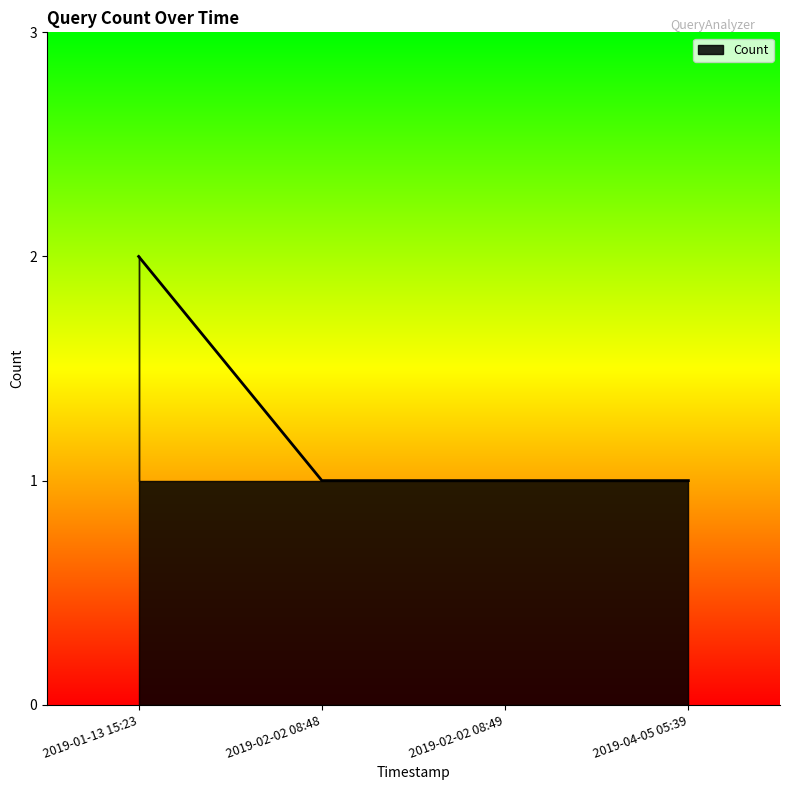

Rank the categories by value from highest to lowest.

2019-01-13 15:23, 2019-02-02 08:48, 2019-02-02 08:49, 2019-04-05 05:39